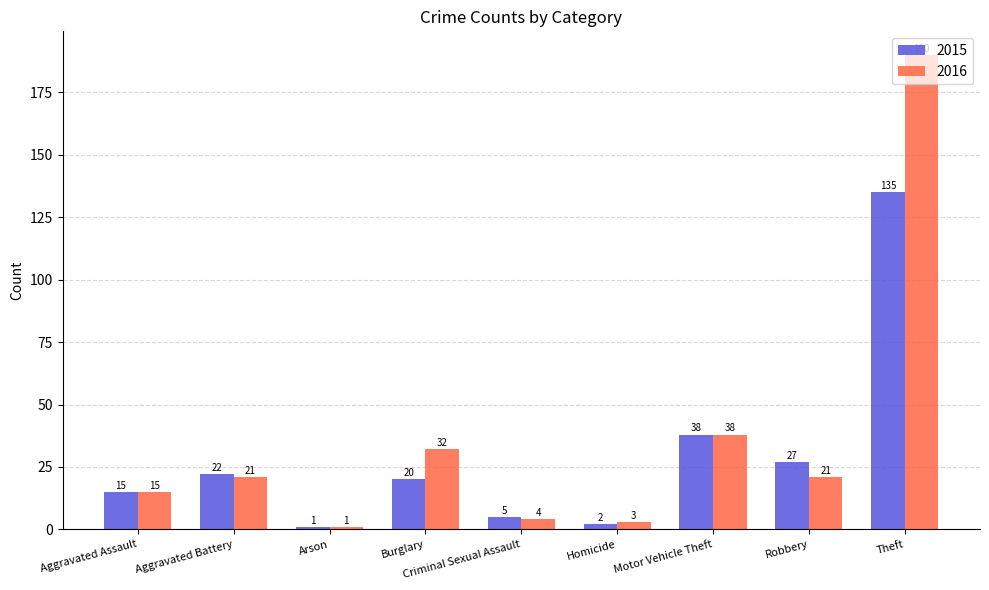

What value does the 2015 series have at Theft?

135